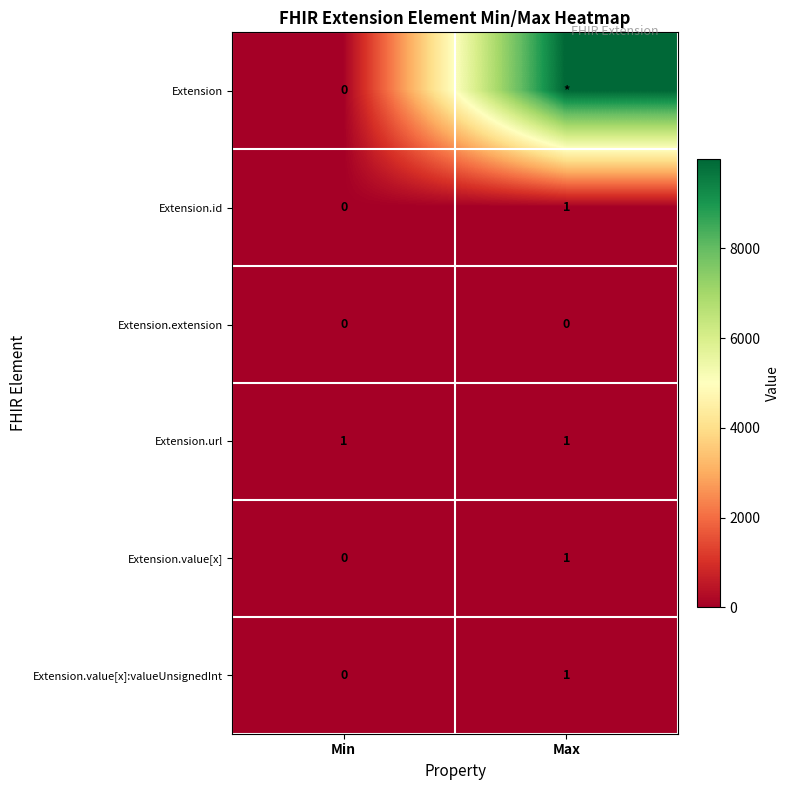

Count the number of data series in this chart.

6